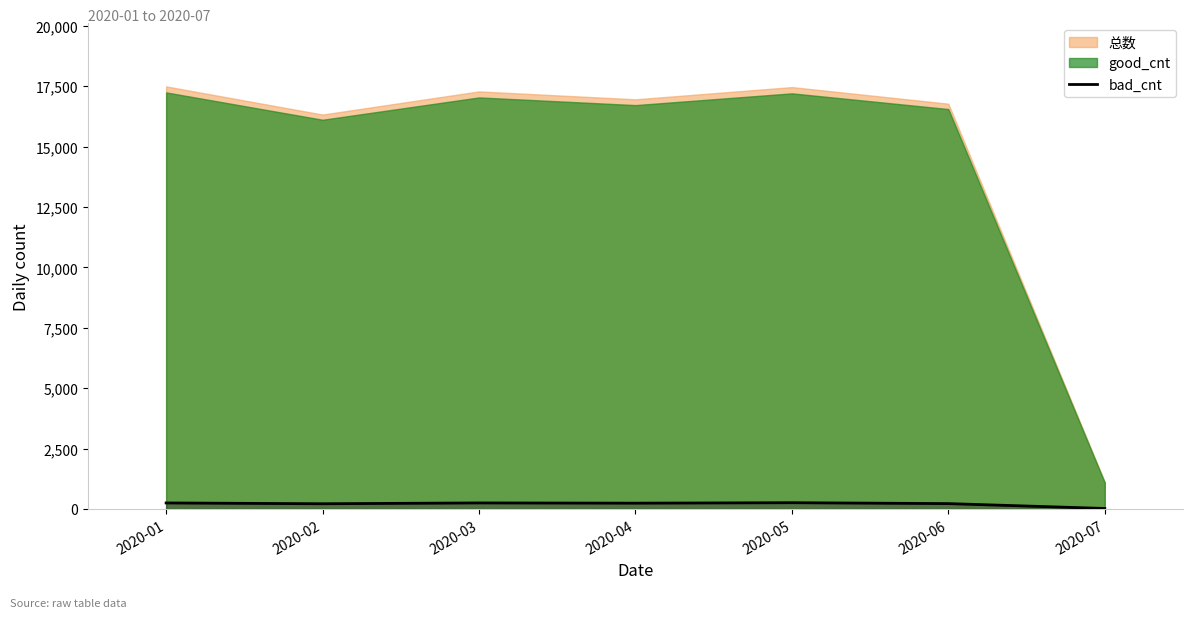

What is the approximate value at 2020-05, to the nearest 10?

260